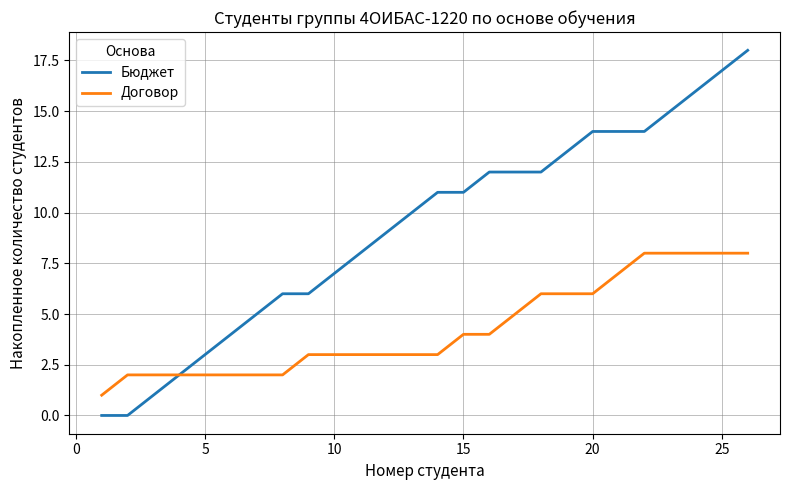

What is the maximum value shown in the chart?

18